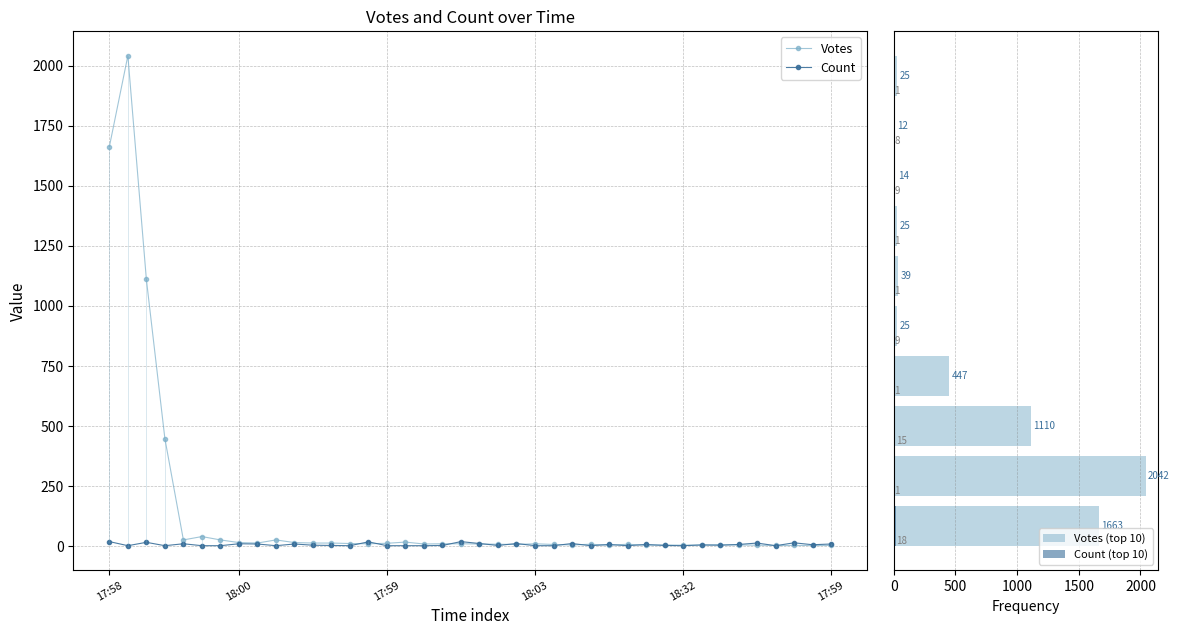

Count the number of data series in this chart.

2